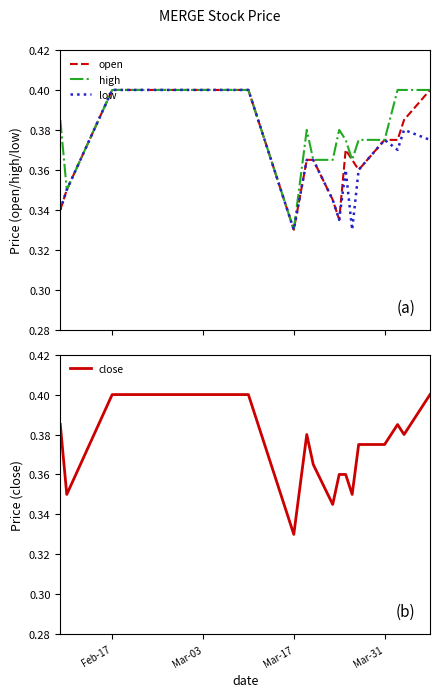

Where is close nearest to the value 0?

Mar-17